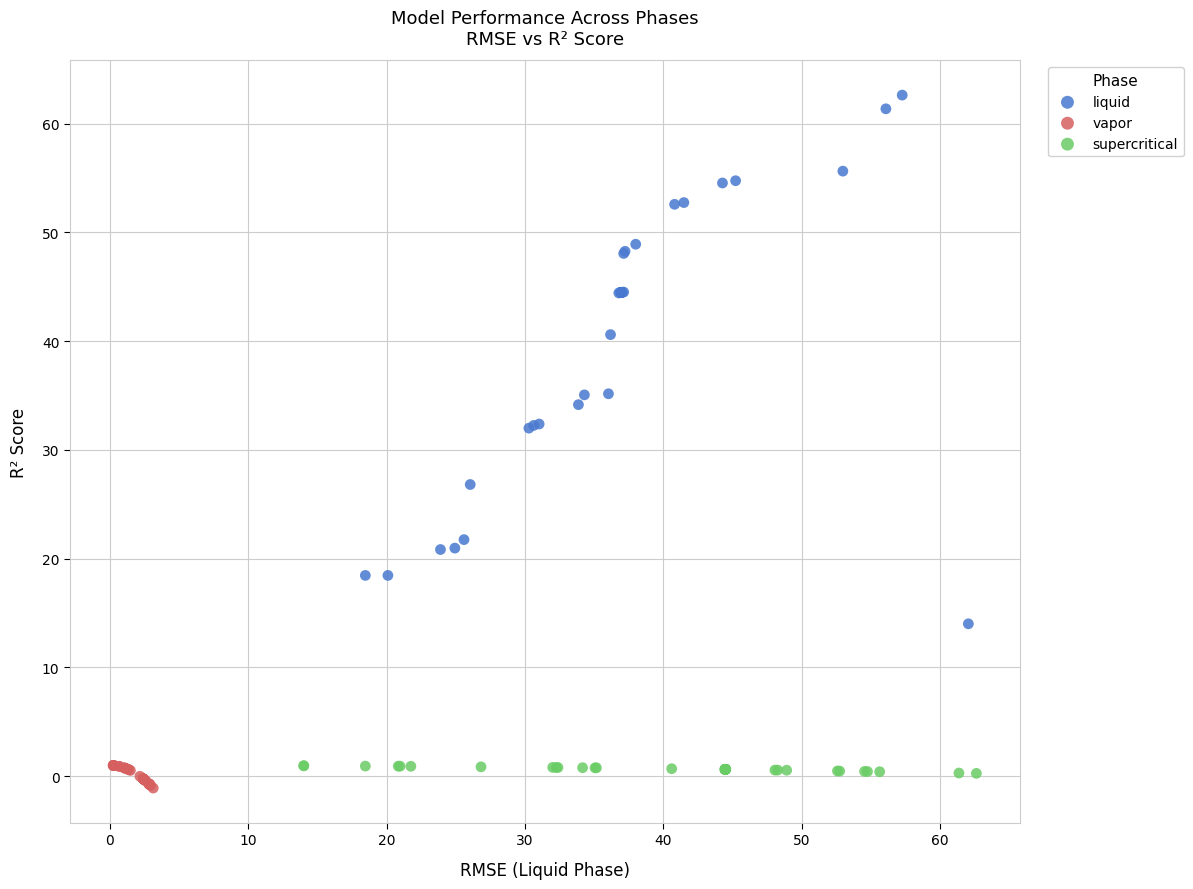

Which series has the largest Y range (max minus min)?

liquid